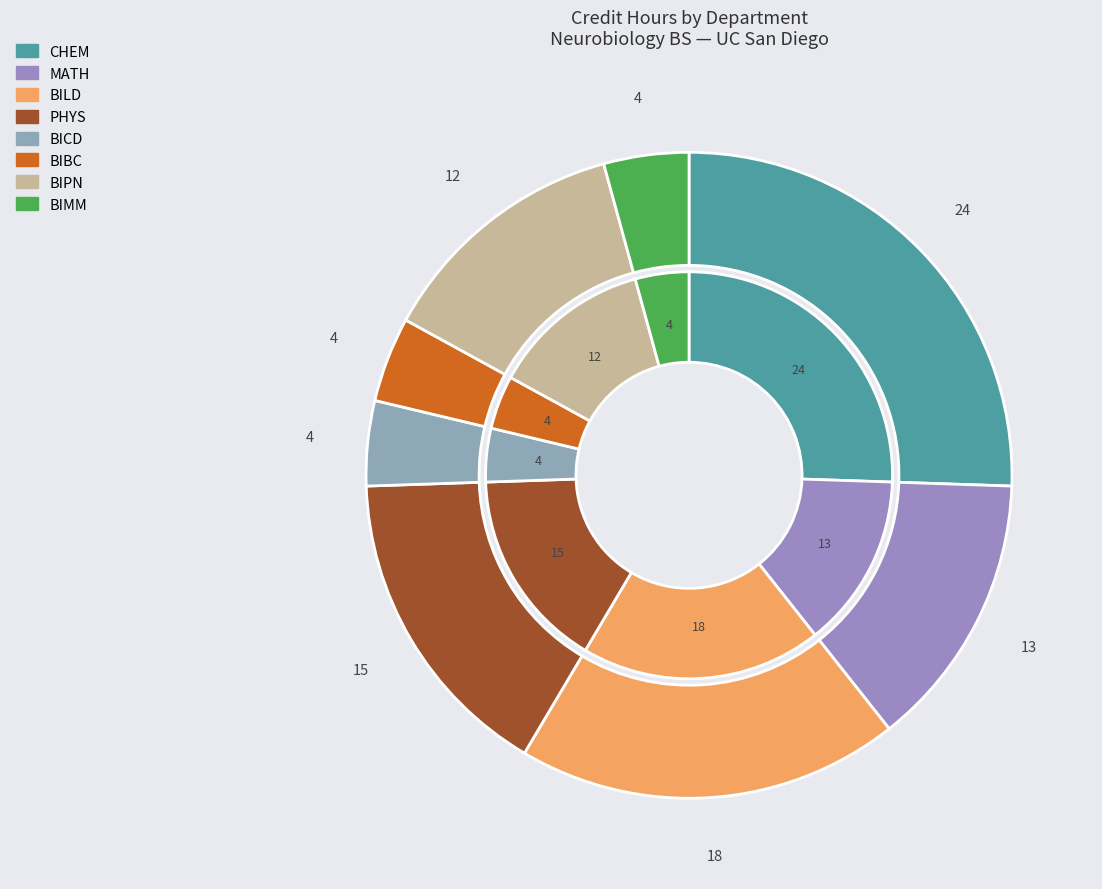

What is the largest slice in the pie chart?

CHEM